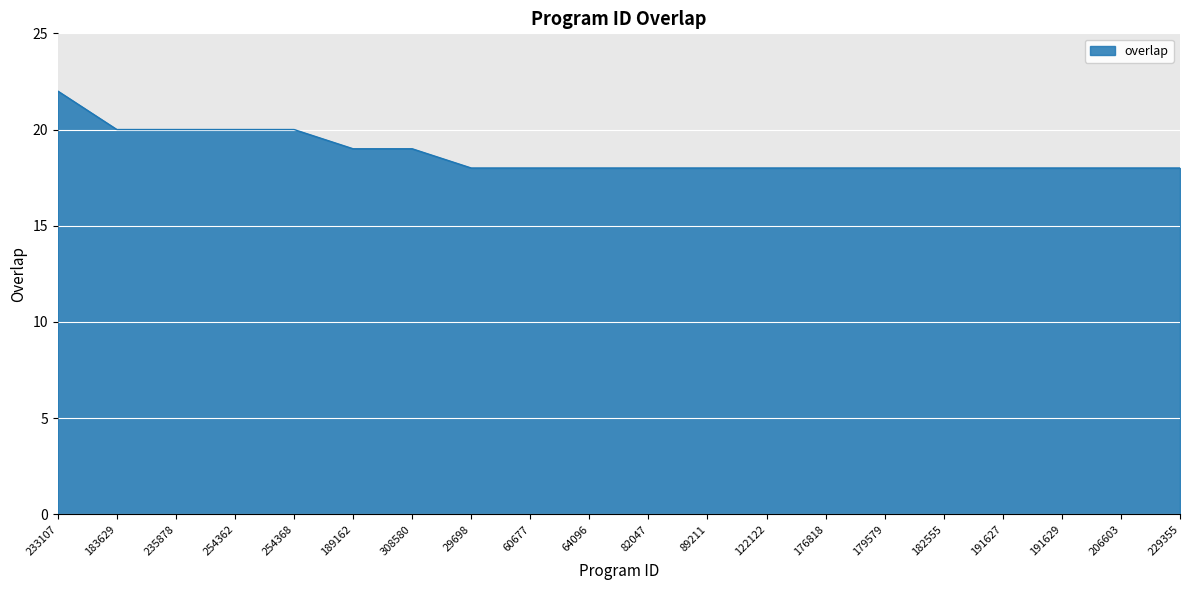

Between 308580 and 89211, which is larger?

308580